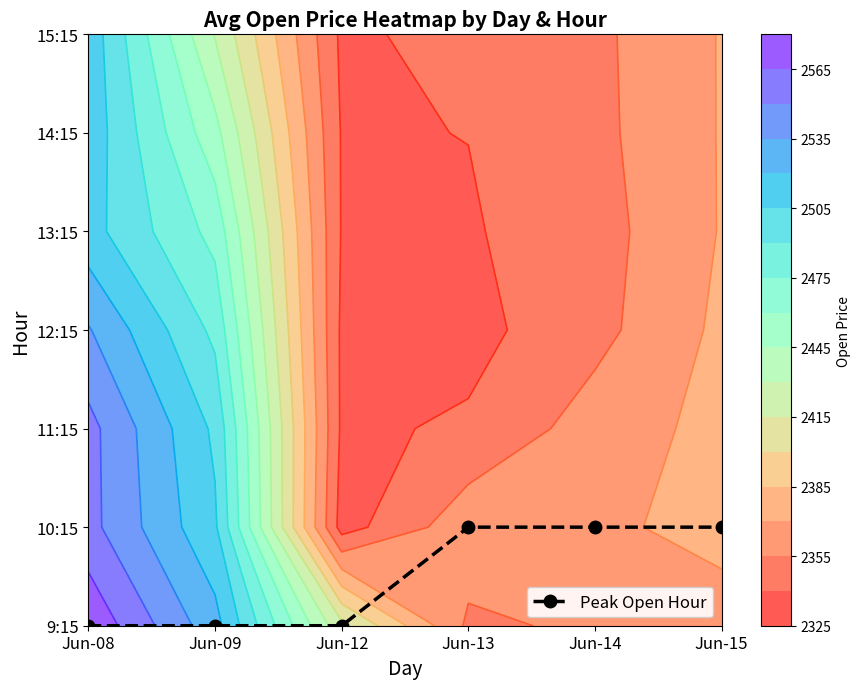

Reading right to left, extract all data points from this chart.

1	1	1	0	0	0